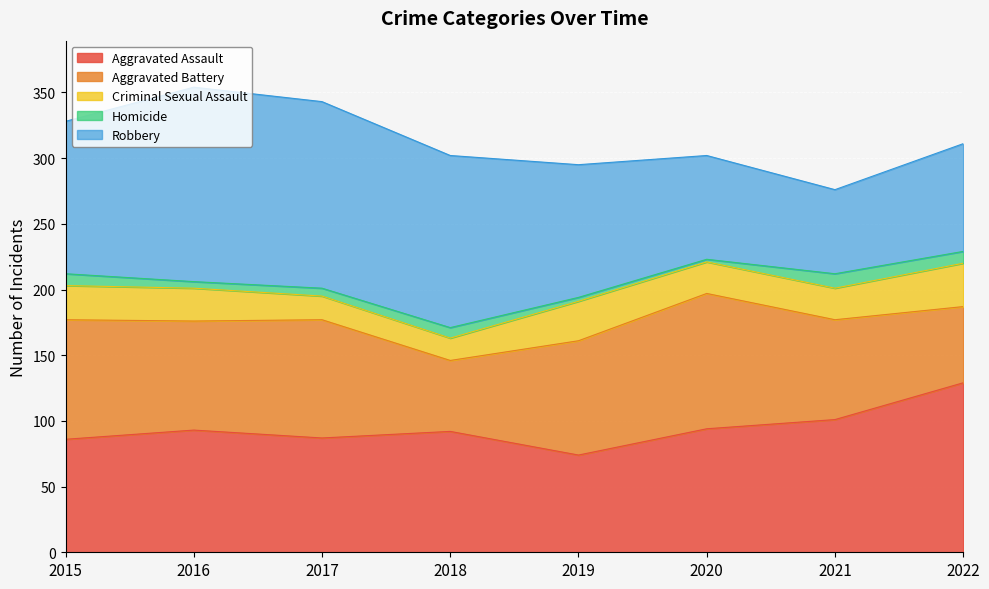

What is the difference between the maximum and second lowest values in the Criminal Sexual Assault series?

15